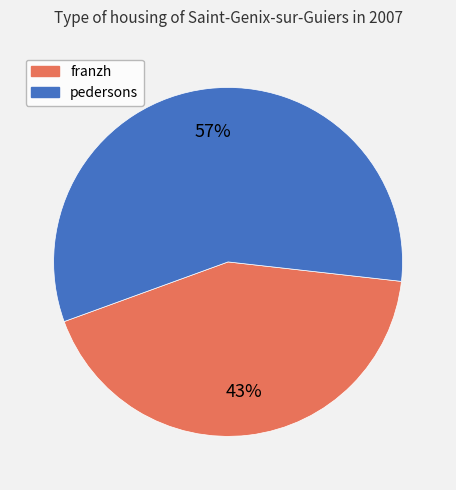

Which category has the biggest portion of the pie?

pedersons